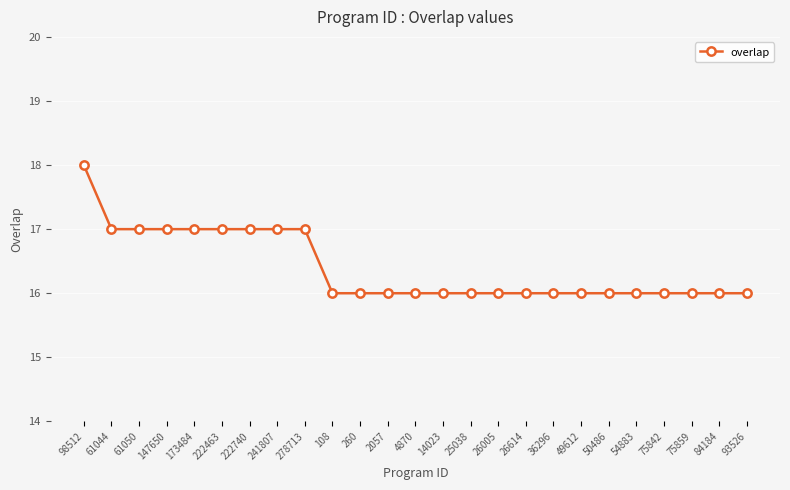

Approximately how many times larger is the value at 14023 compared to 222740?

0.9